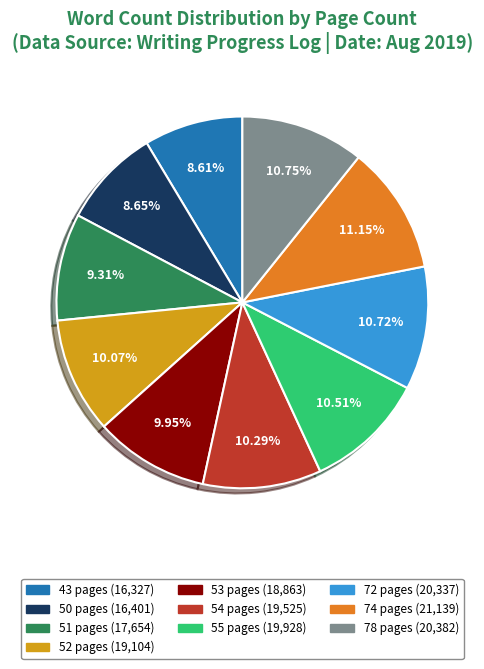

Which has a higher value, 51 pages or 78 pages?

78 pages